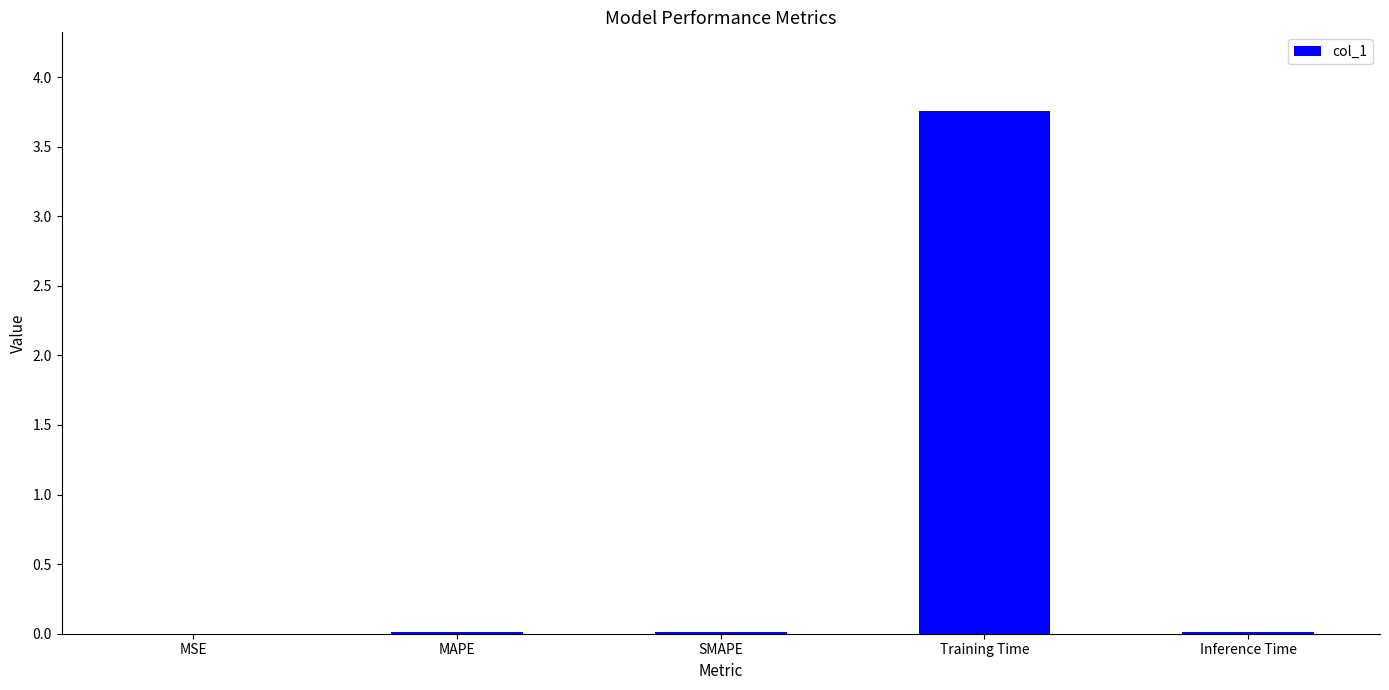

Count the number of data series in this chart.

1